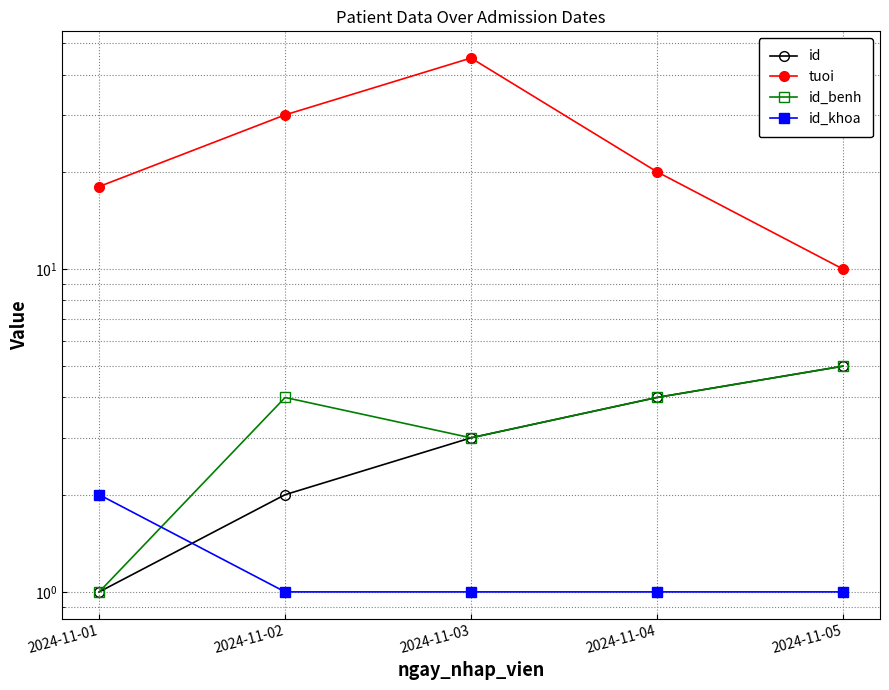

Rank the series at 2024-11-04 from highest to lowest value.

tuoi, id, id_benh, id_khoa